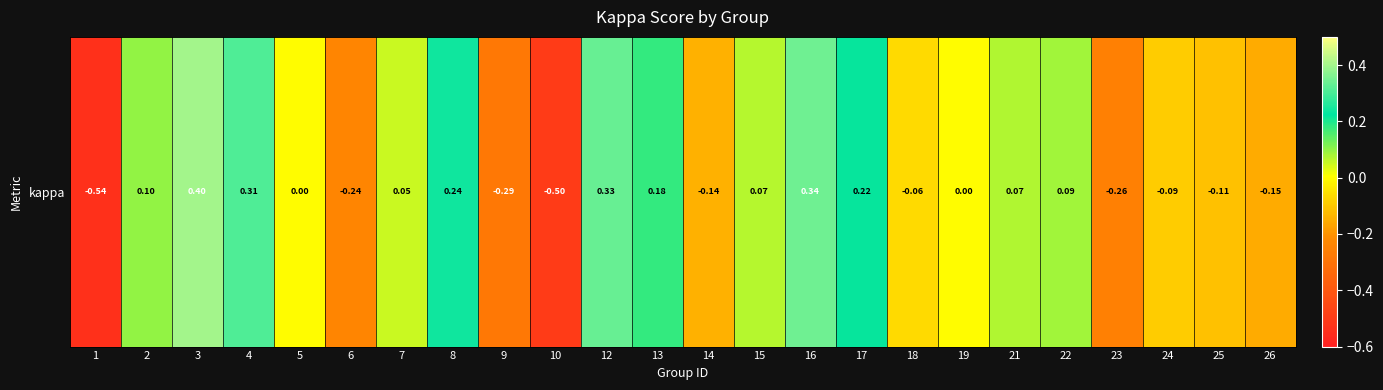

What is the approximate value at 2?

0.1